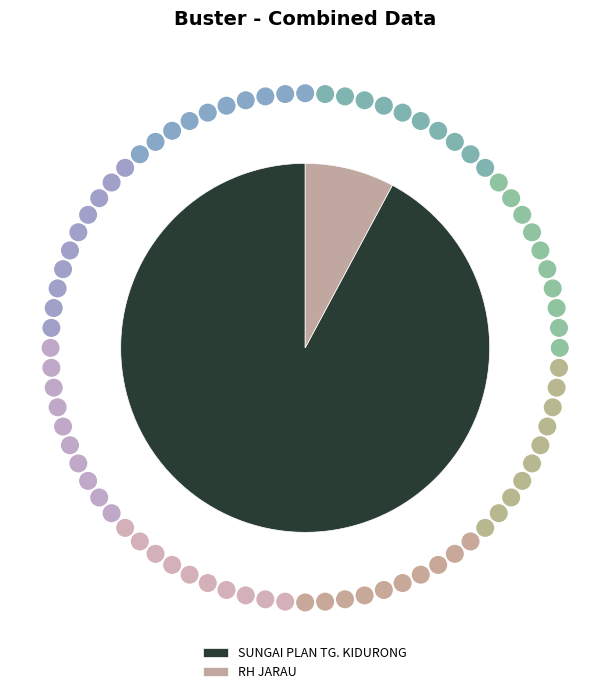

Is the sum of SUNGAI PLAN TG. KIDURONG and RH JARAU greater than half?

Yes